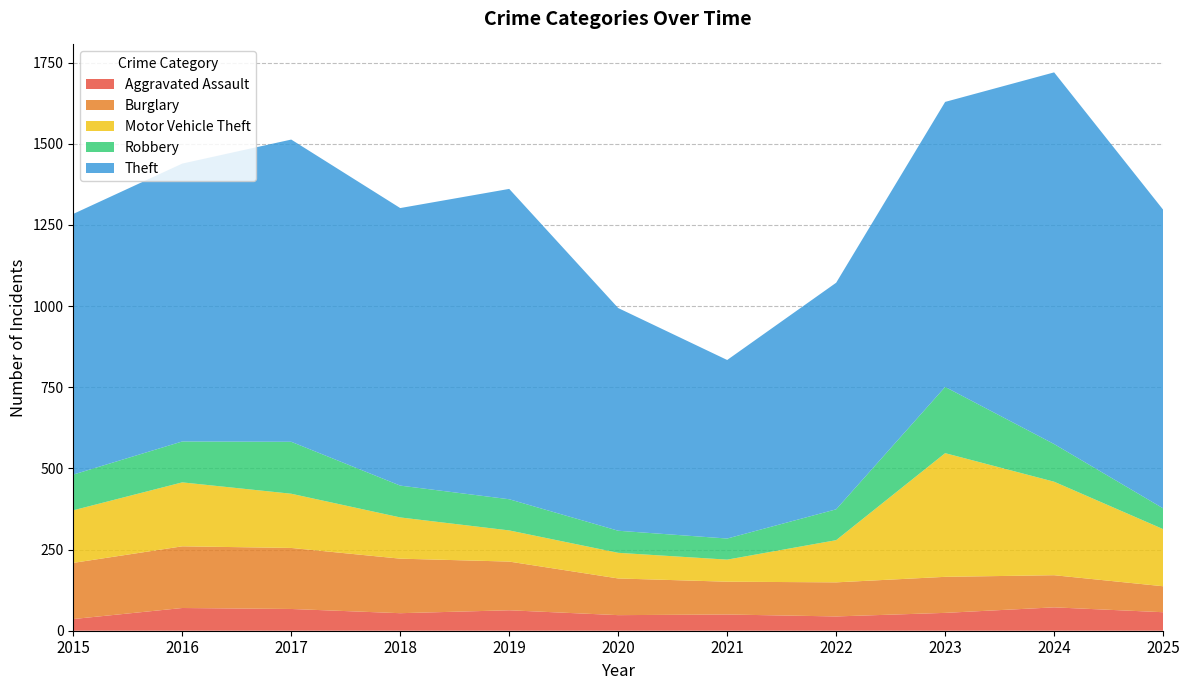

Reading left to right, what are all the values shown in this chart?

Aggravated Assault: 2015=36	2016=70	2017=67	2018=54	2019=63	2020=48	2021=50	2022=44	2023=55	2024=72	2025=57
Burglary: 2015=173	2016=190	2017=188	2018=168	2019=150	2020=113	2021=101	2022=105	2023=111	2024=99	2025=80
Motor Vehicle Theft: 2015=162	2016=197	2017=167	2018=127	2019=96	2020=79	2021=68	2022=130	2023=381	2024=288	2025=176
Robbery: 2015=110	2016=126	2017=160	2018=98	2019=96	2020=68	2021=65	2022=95	2023=204	2024=116	2025=64
Theft: 2015=803	2016=856	2017=931	2018=855	2019=956	2020=686	2021=550	2022=698	2023=878	2024=1145	2025=920